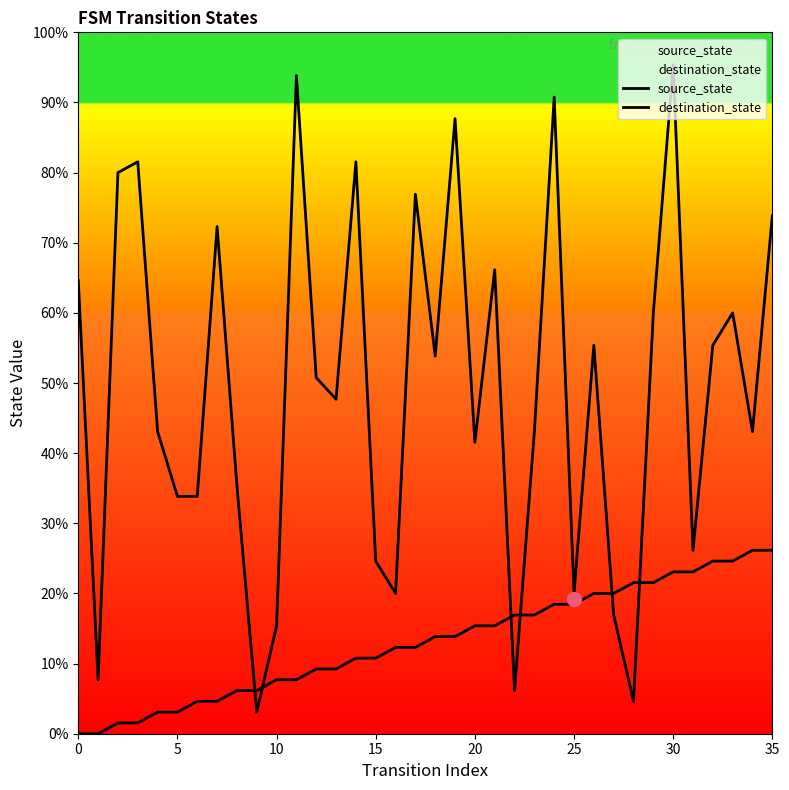

Which series contains the highest Y value?

destination_state